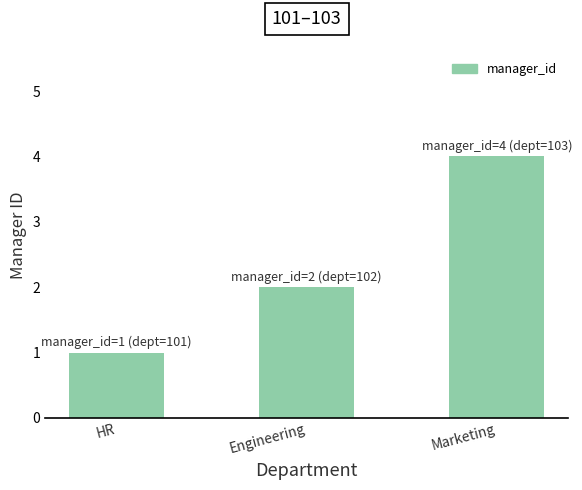

What position from the left is HR?

1